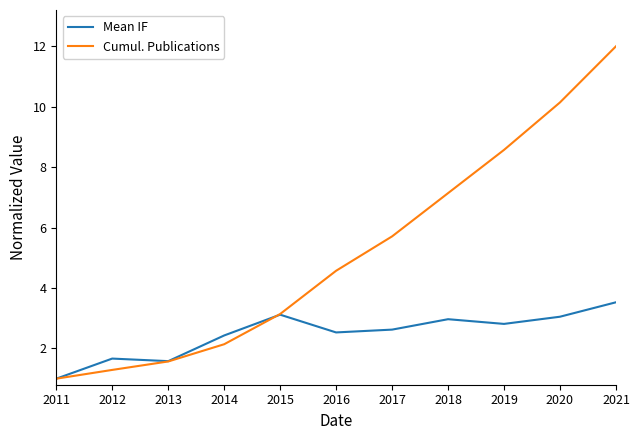

Is it true that Mean IF equals 3.0 at 2020?

True